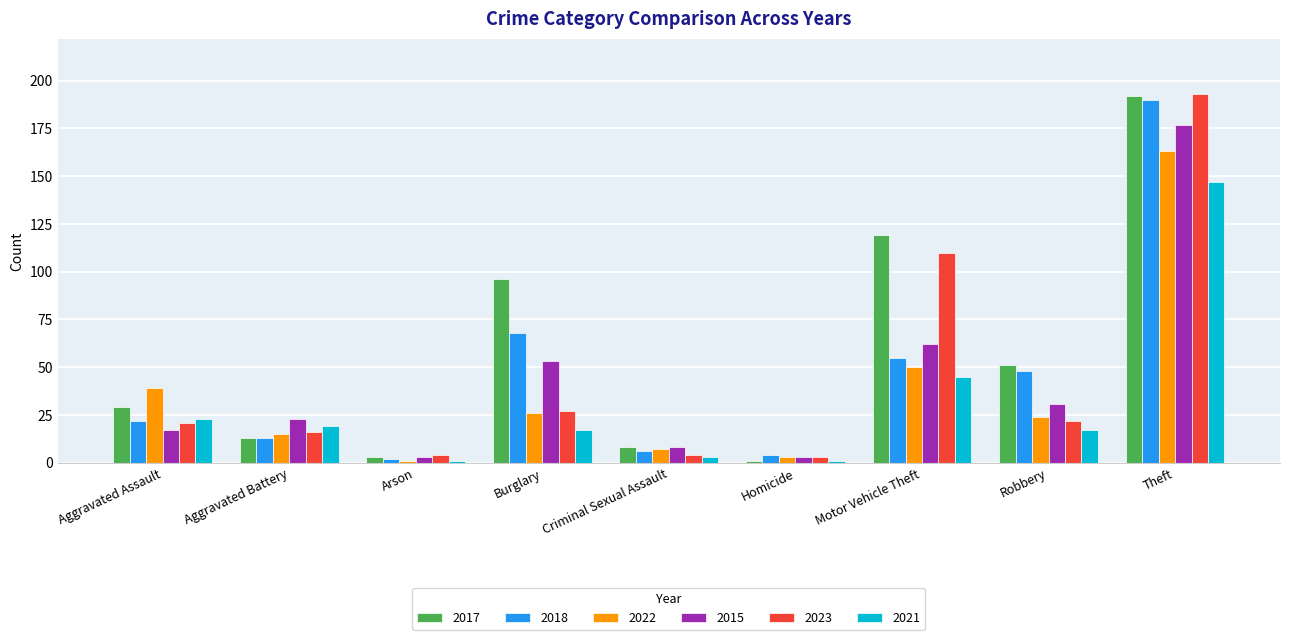

The 2023 series shows 43 at Theft. True or false?

False